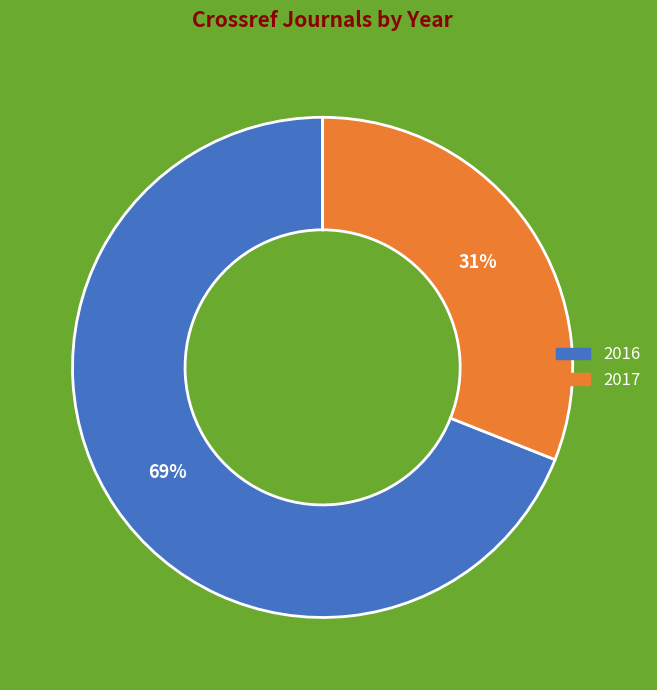

To the nearest percent, what is the difference between the largest and smallest slice percentages?

38%